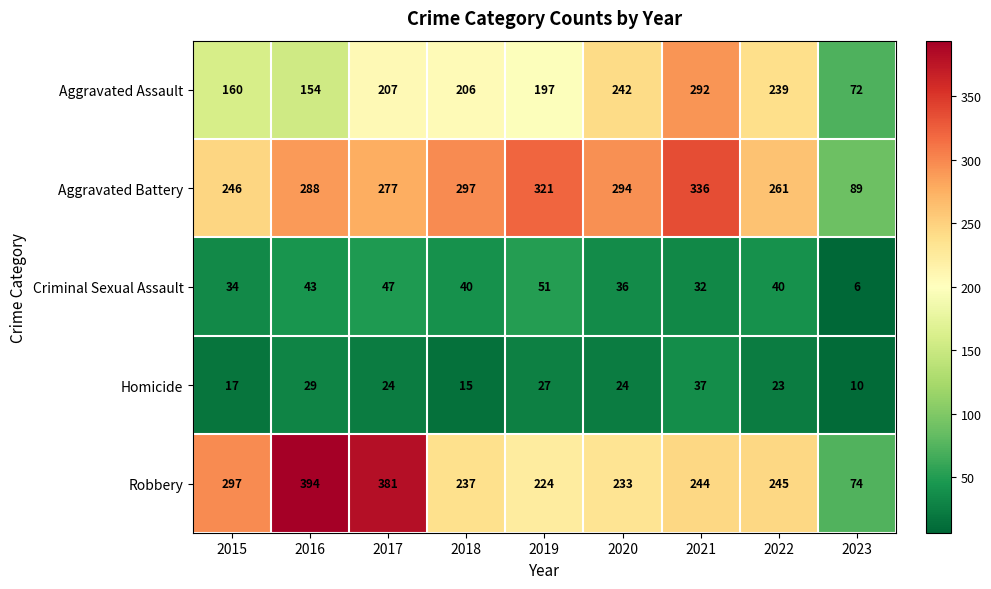

At which category does the chart reach its peak across all series?

2016